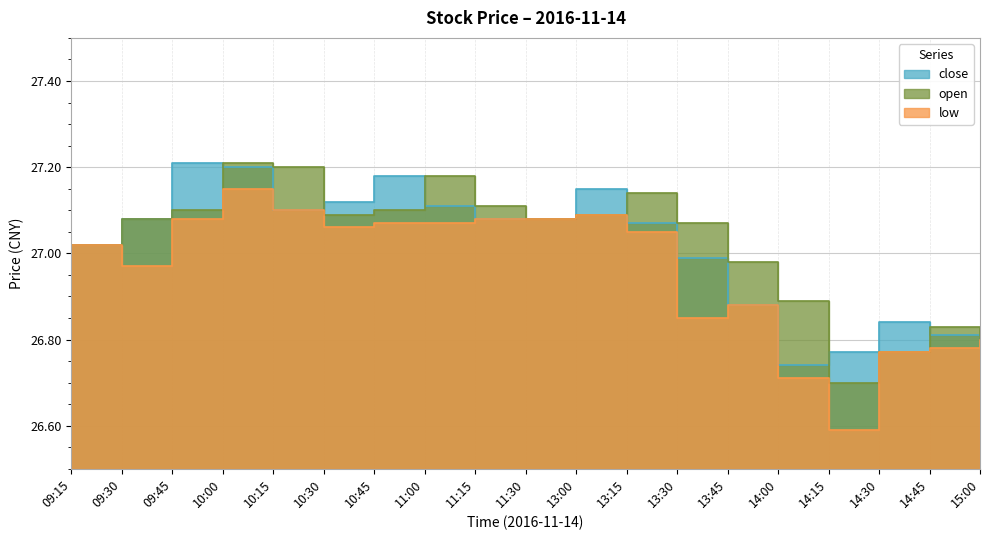

What is the sum of all close values?

513.2